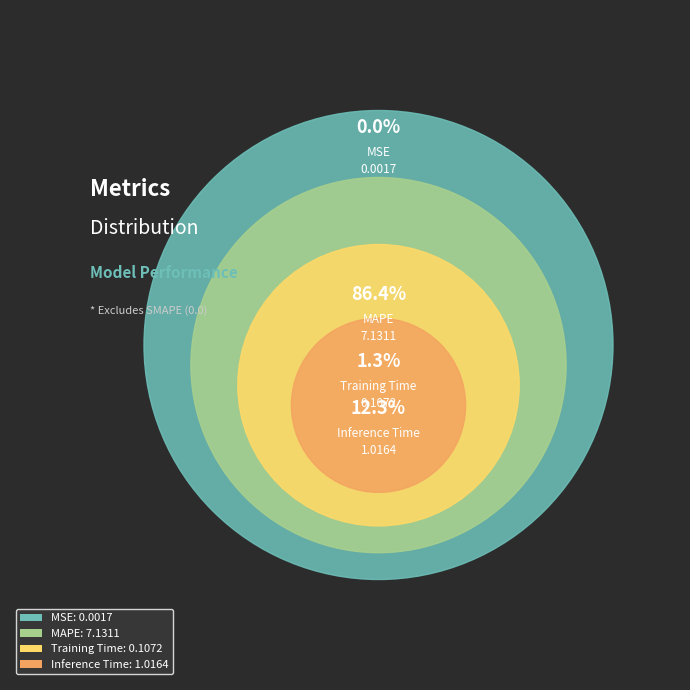

To the nearest percent, what is the difference between the largest and smallest slice percentages?

86%